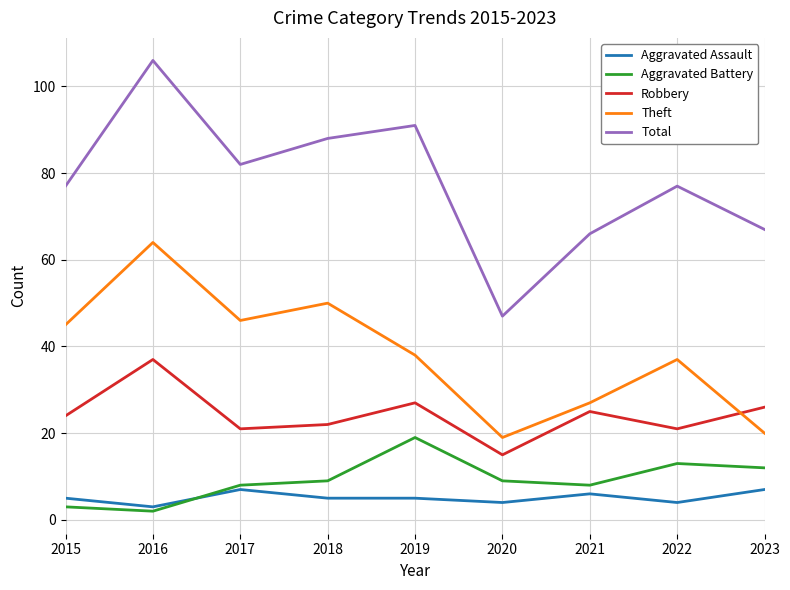

Read the Aggravated Assault value at 2023.

7